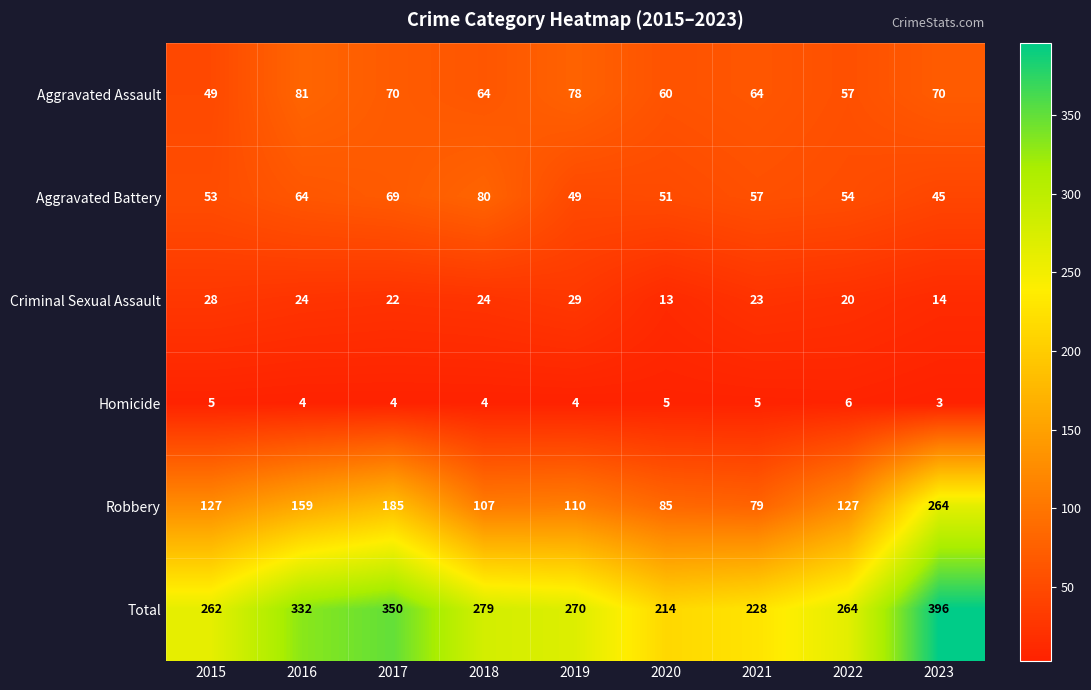

How many values in the Robbery series are below 127?

4